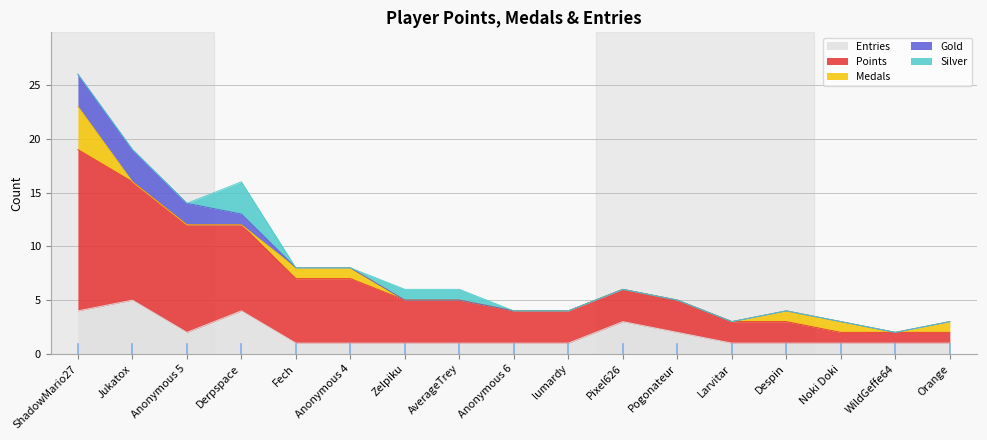

Rank the series by their maximum value, from lowest to highest.

Gold, Silver, Medals, Entries, Points